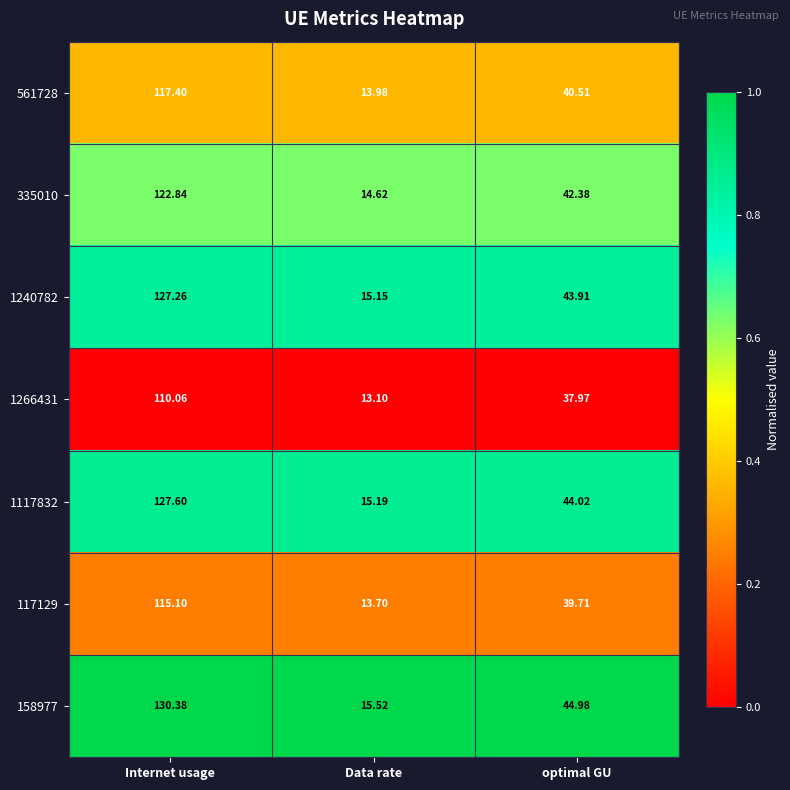

Which category has the lowest value across all series?

Data rate